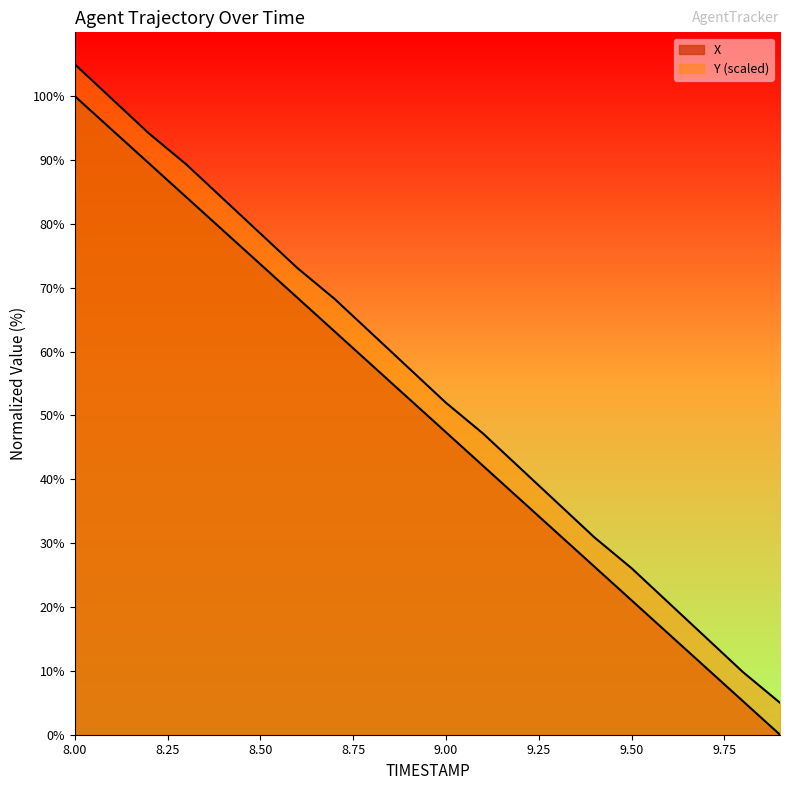

True or false: X and Y cross at least once.

False